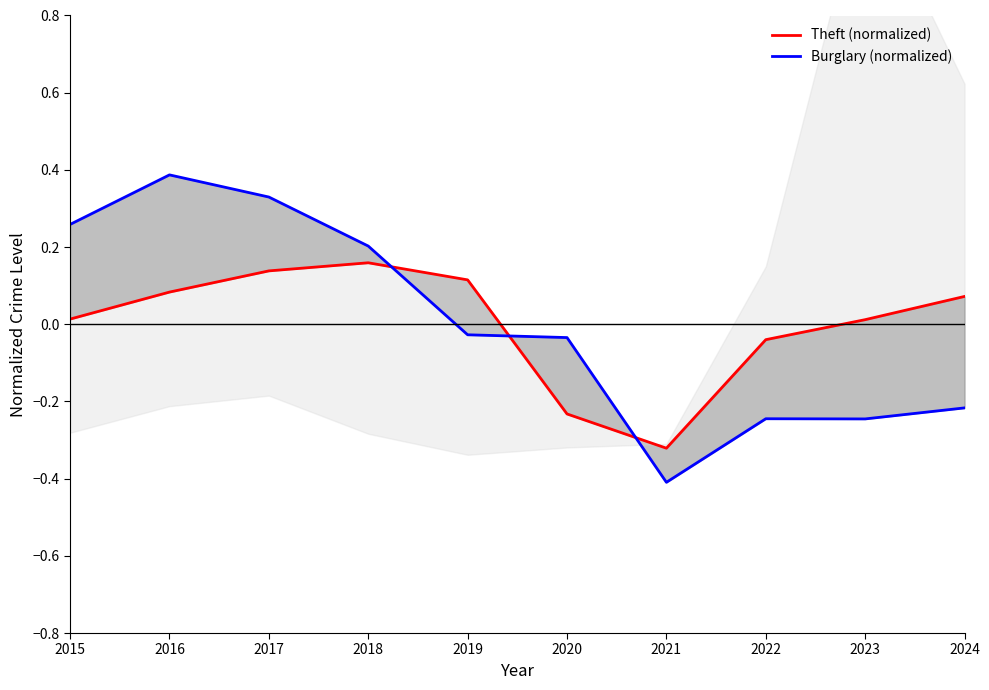

Count the number of categories in the chart.

10